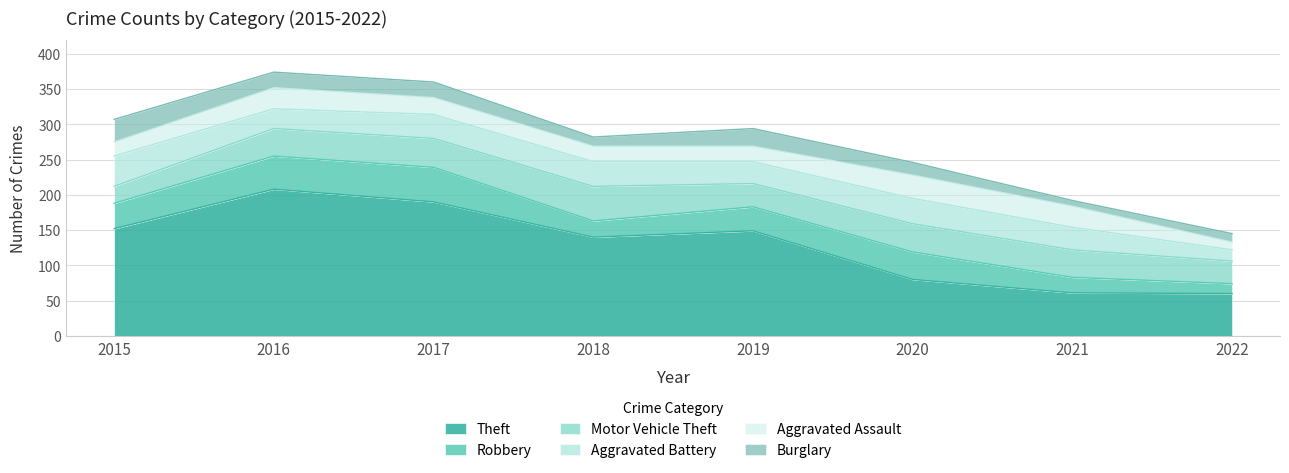

What is the sum of all Burglary values?

152